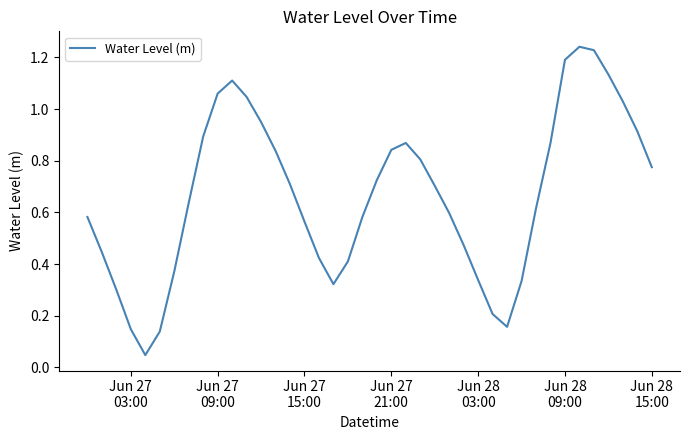

How many lines are shown in the chart?

1